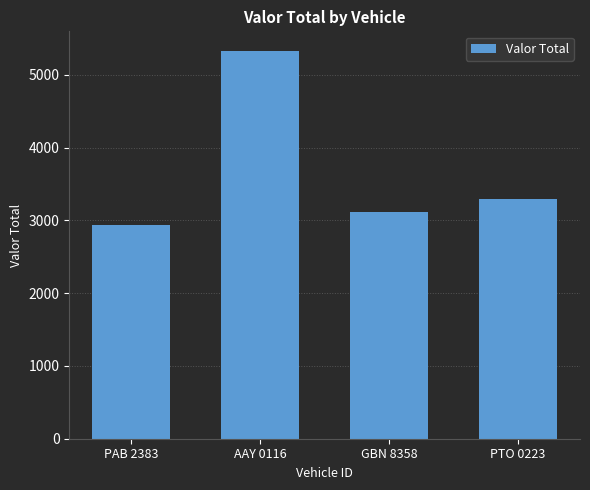

What is the maximum value shown in the chart?

5330